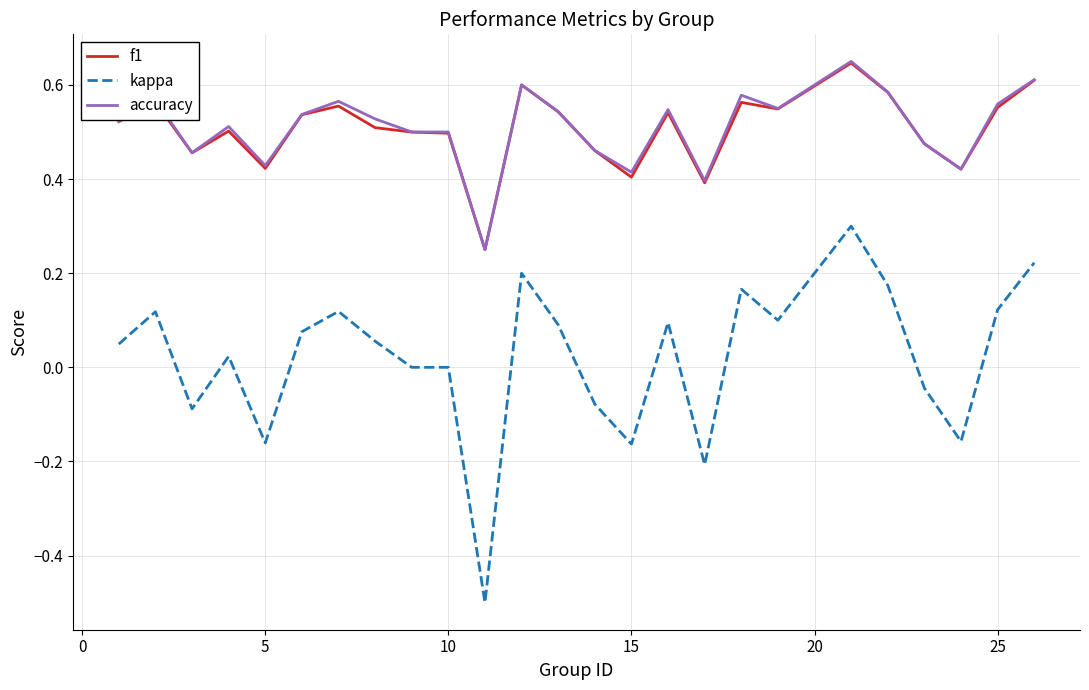

What is the minimum value shown in the chart?

-0.5